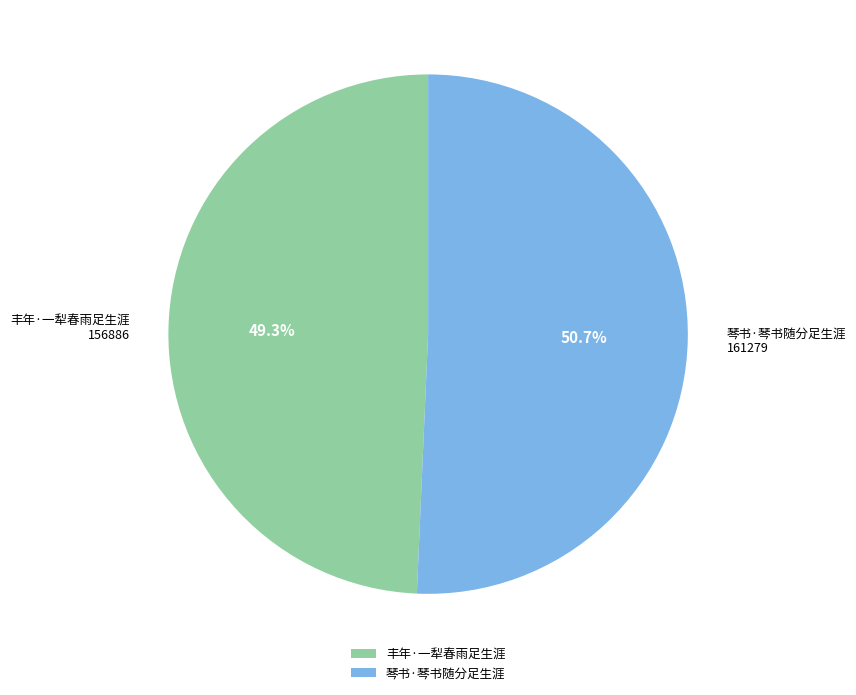

How many slices are in this pie chart?

2